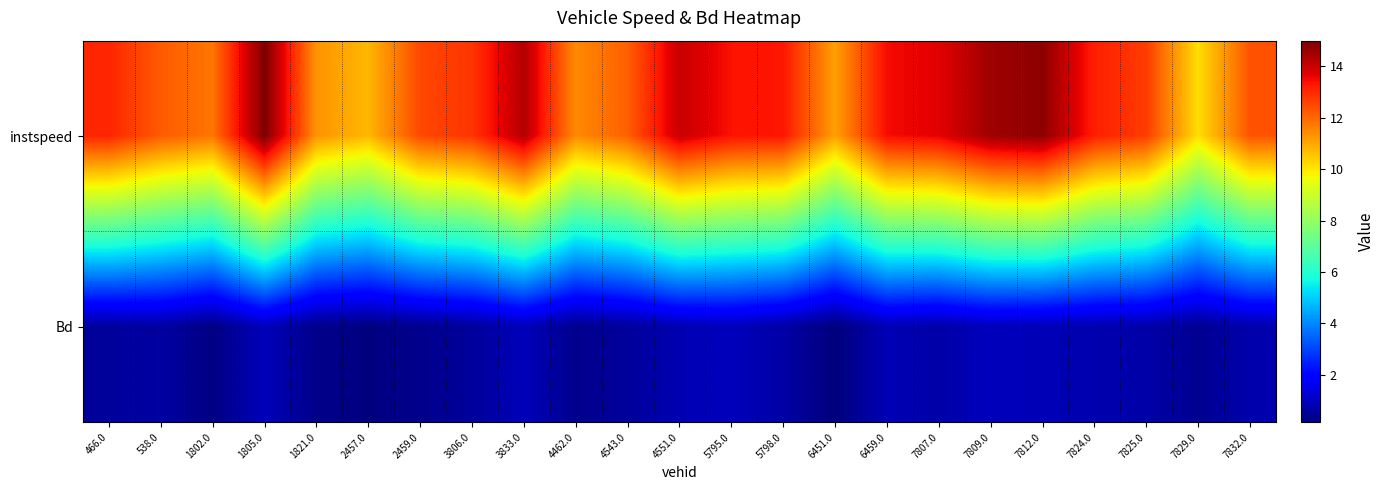

Rank the series by their average value, from highest to lowest.

instspeed, Bd